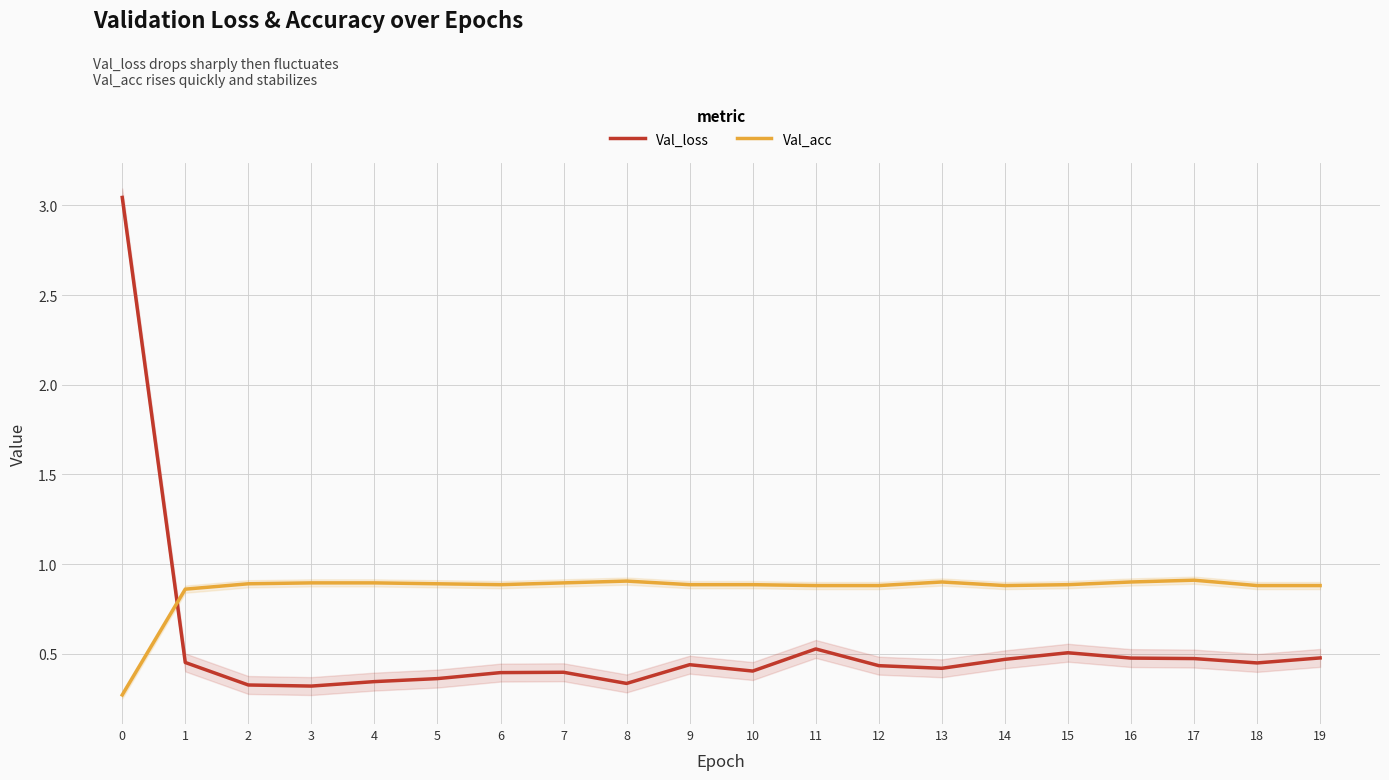

Rank the categories by Val_acc value from highest to lowest.

17, 8, 13, 16, 3, 4, 7, 2, 5, 6, 9, 10, 15, 11, 12, 14, 18, 19, 1, 0